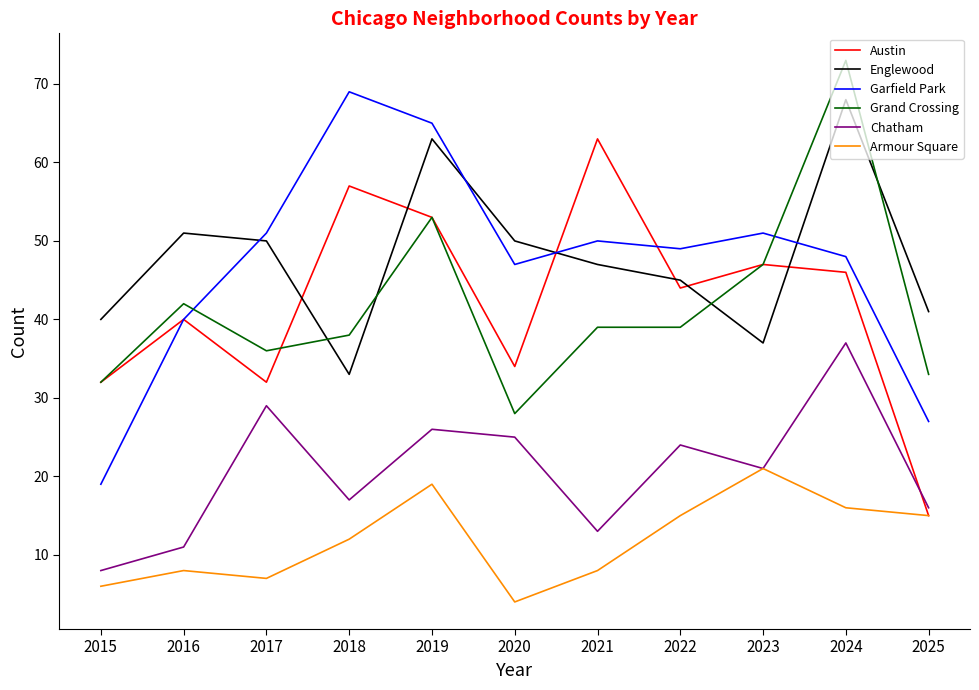

What is the maximum value for Austin?

63